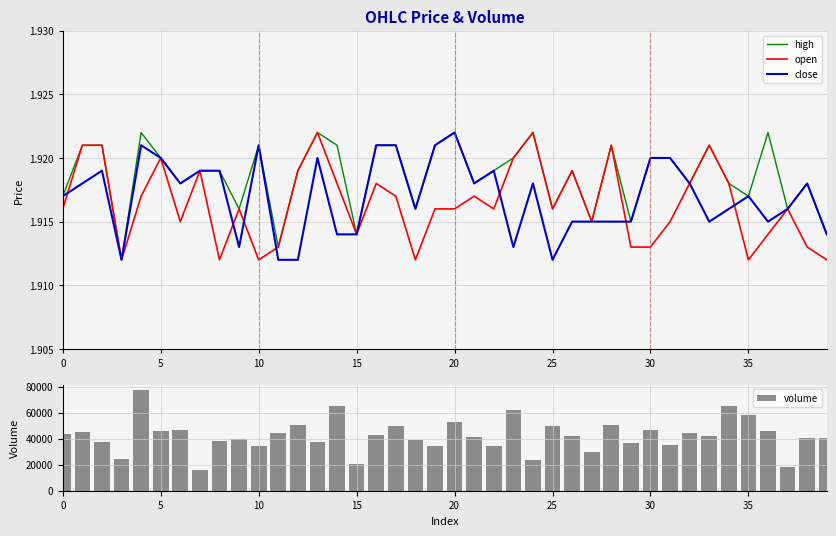

What is the label of the 1st bar from the right?

39